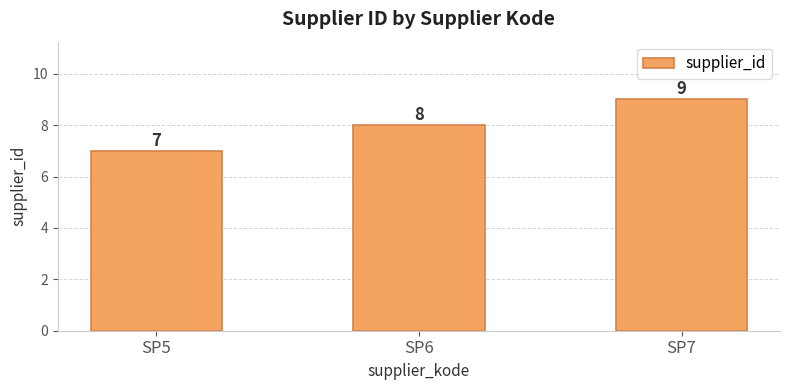

What is the difference between the second highest and minimum values?

1